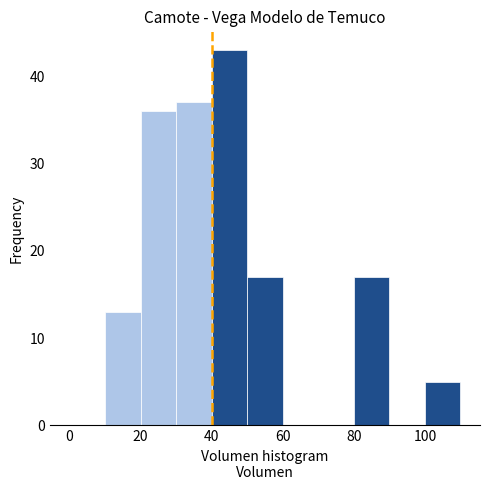

What is the height of the bar covering 10 to 20 on the x-axis? The values are not printed on the chart, so give them approximately, as read against the axis.

13